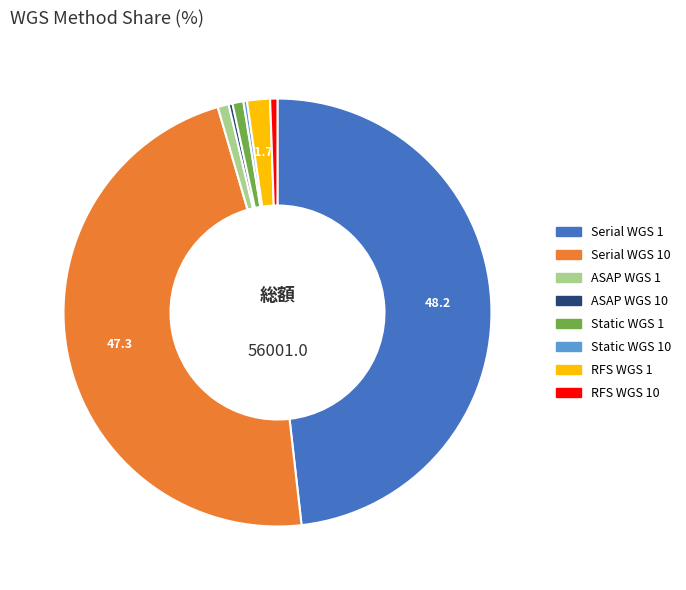

The Serial WGS 10 slice represents 57% of the pie. True or false?

False